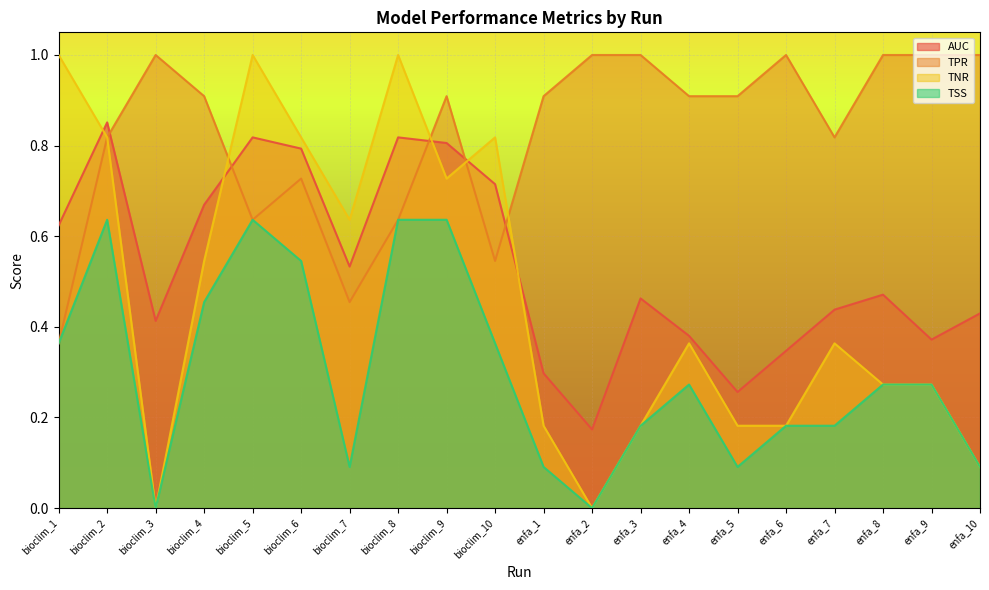

The value of TNR at enfa_8 is 0.5. True or false?

False